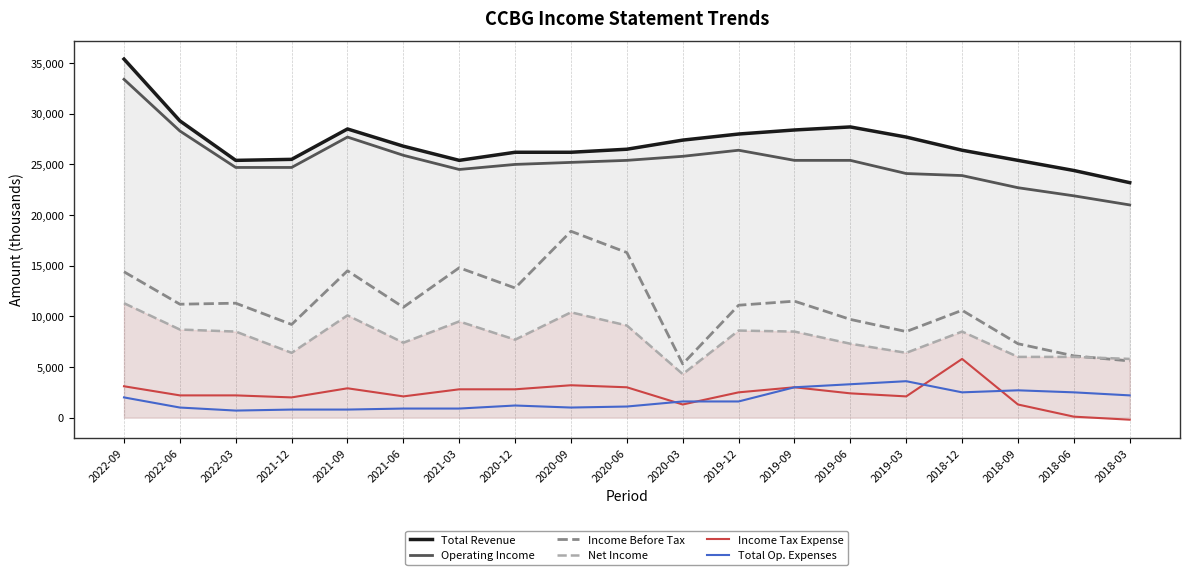

Does the chart display data point markers on the line(s)?

No